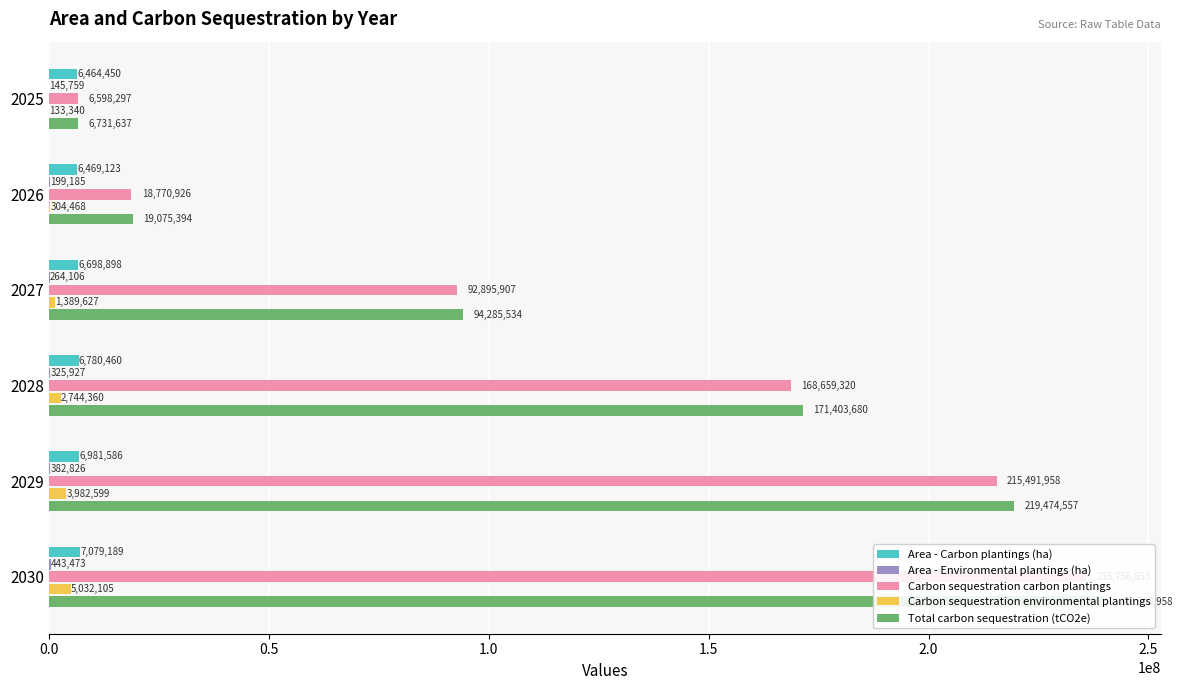

What is the difference between the maximum and second lowest values in the Area - Environmental plantings (ha) series?

244287.3